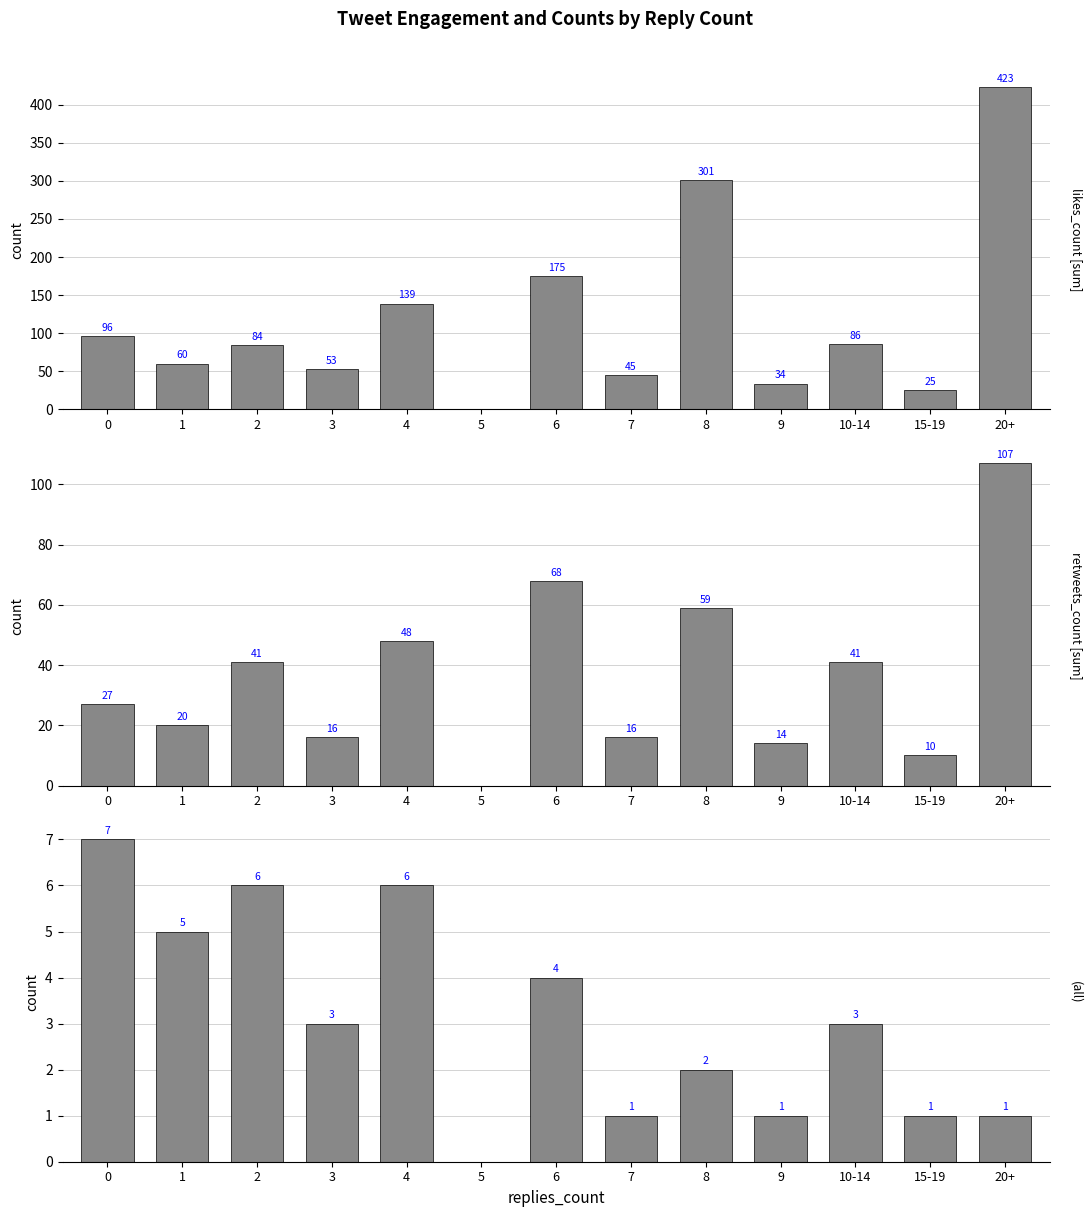

Reading left to right, what are all the values shown in this chart?

likes_count: 0=96	1=60	2=84	3=53	4=139	5=0	6=175	7=45	8=301	9=34	10-14=86	15-19=25	20+=423
retweets_count: 0=27	1=20	2=41	3=16	4=48	5=0	6=68	7=16	8=59	9=14	10-14=41	15-19=10	20+=107
tweet count: 0=7	1=5	2=6	3=3	4=6	5=0	6=4	7=1	8=2	9=1	10-14=3	15-19=1	20+=1